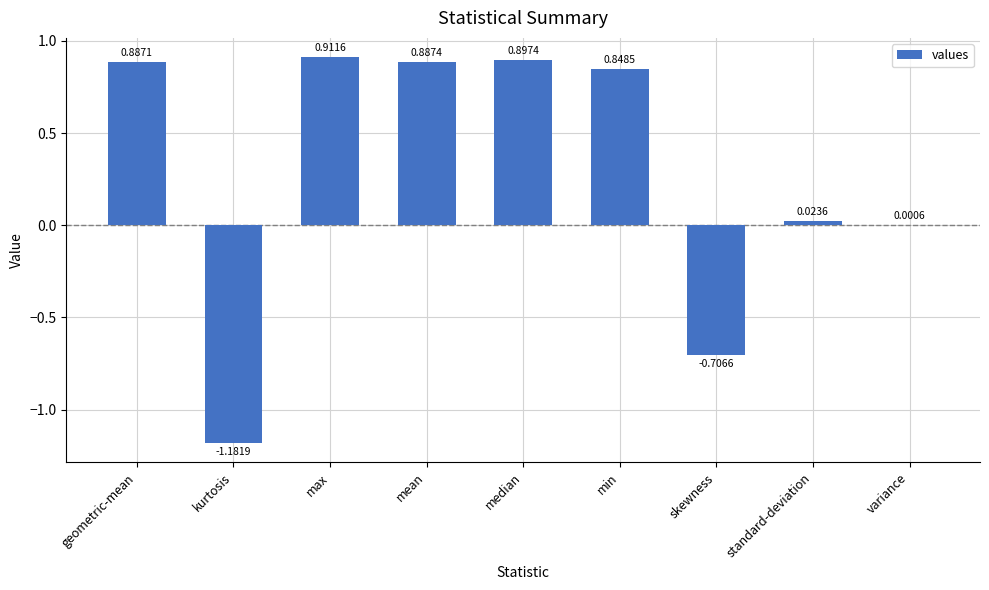

At which category does the chart reach its peak across all series?

max